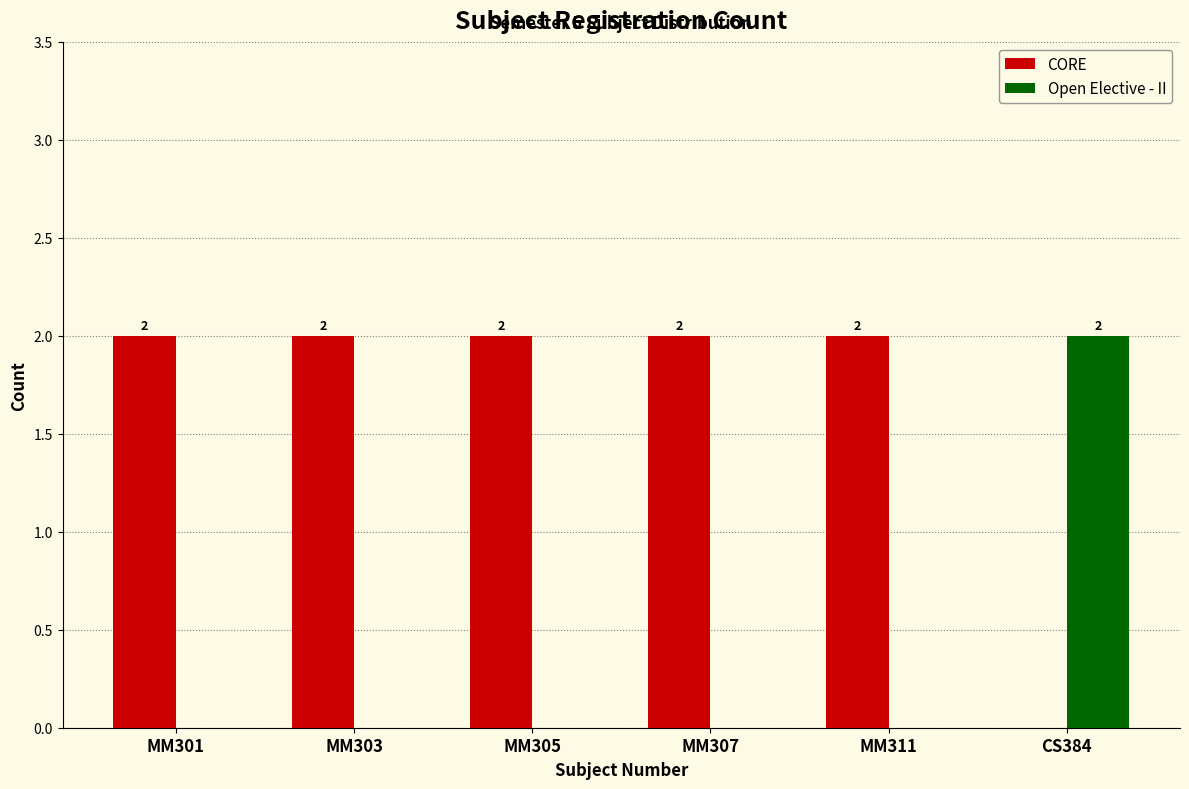

What are all the series names shown in the legend?

CORE, Open Elective - II